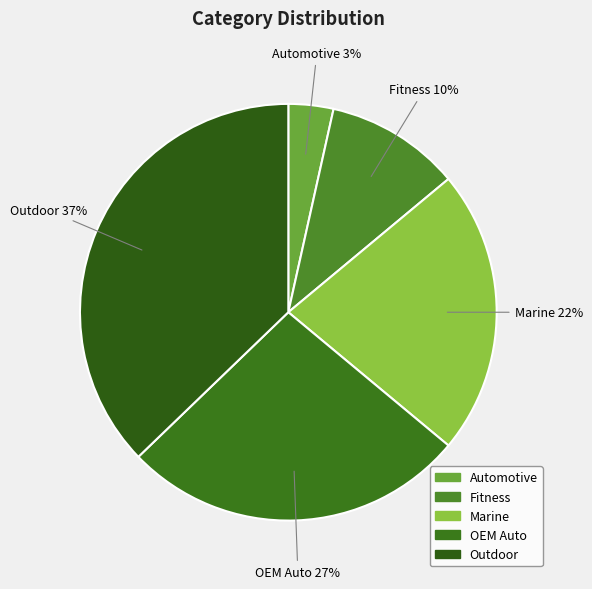

How many slices are in this pie chart?

5